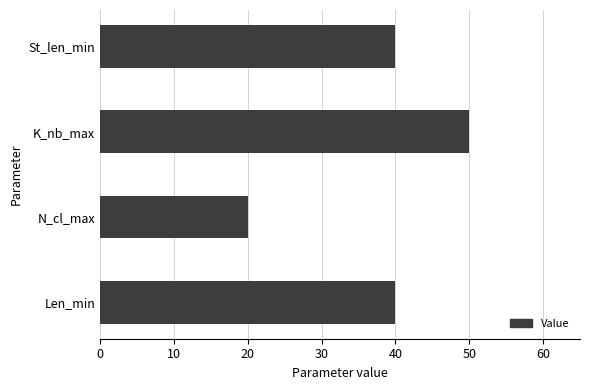

At which category does the chart reach its minimum across all series?

N_cl_max